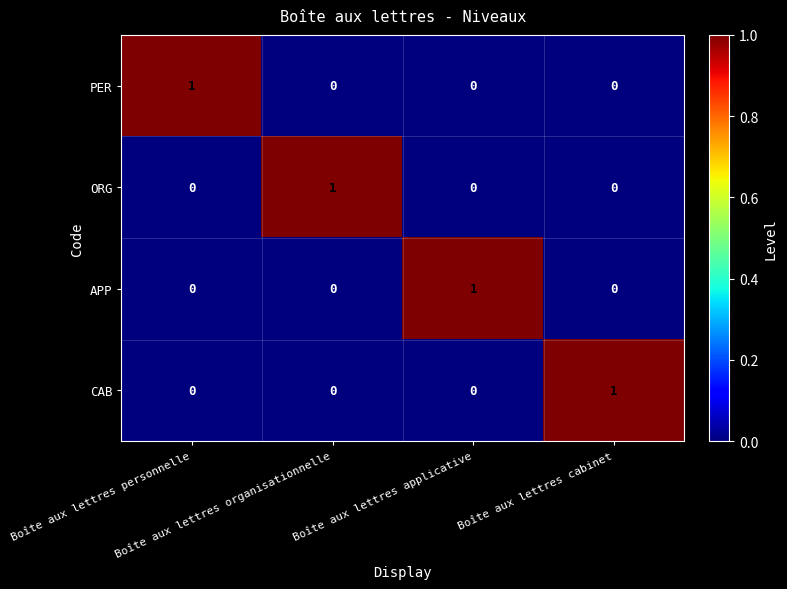

At how many categories does at least one series exceed 0?

4